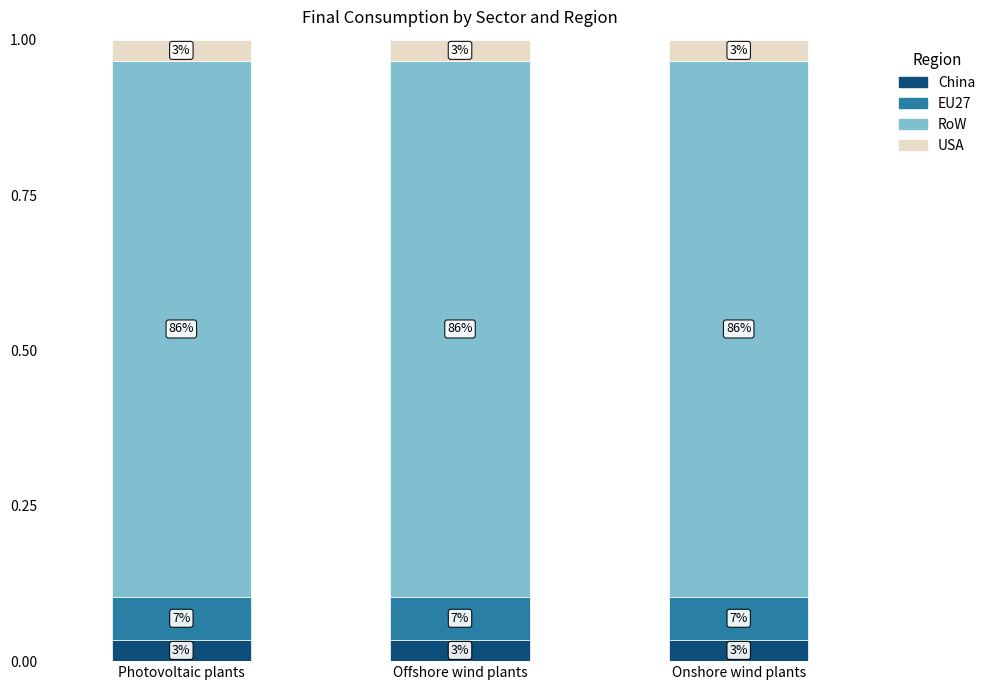

What is the label of the 1st bar from the left?

Photovoltaic plants